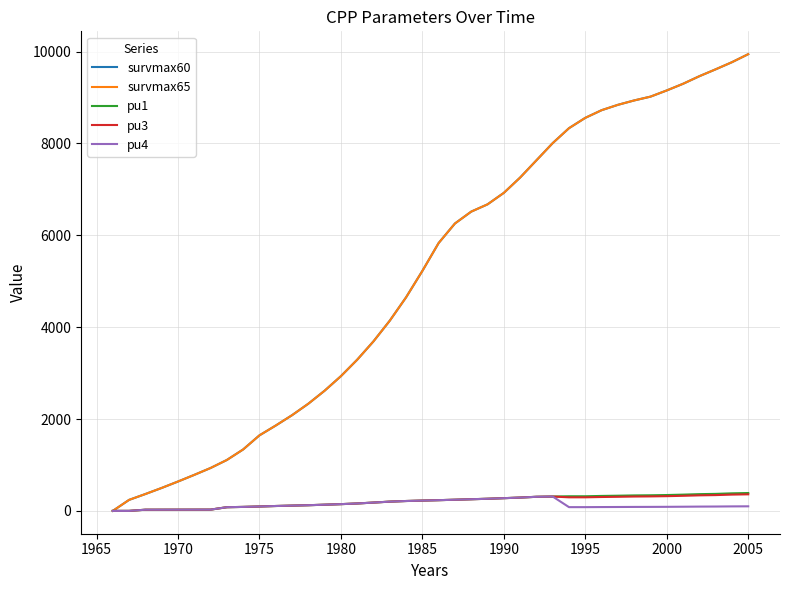

Is this an area chart (filled region under the line)?

No